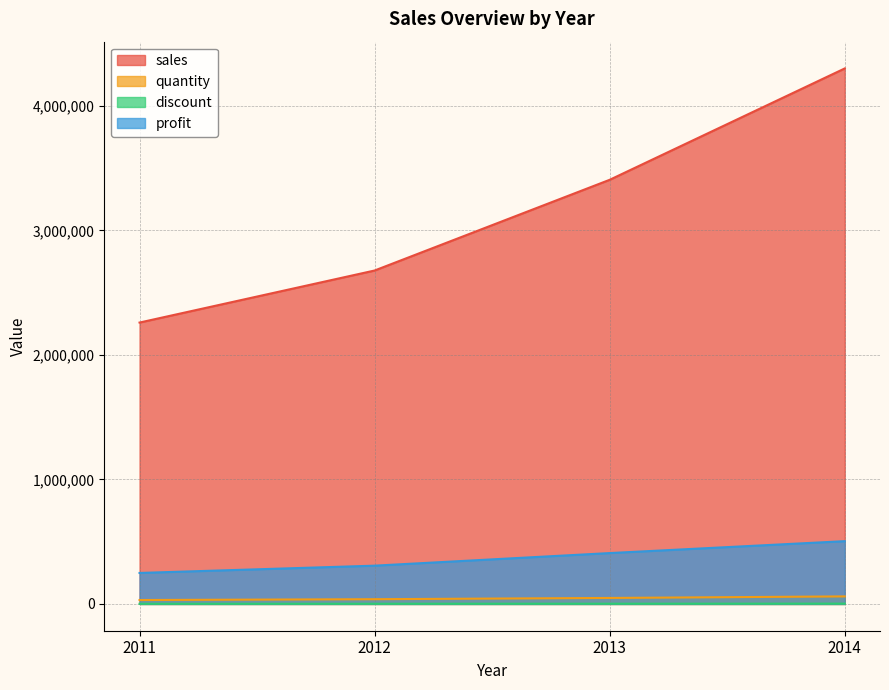

True or false: discount and profit intersect in this chart.

False